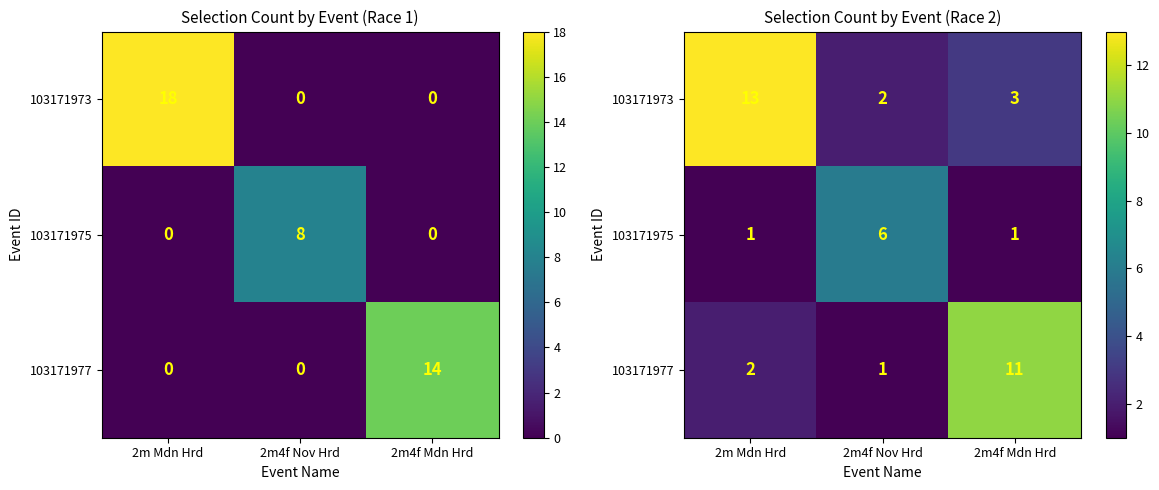

True or false: 103171975 has a value of 1 at 2m Mdn Hrd.

True